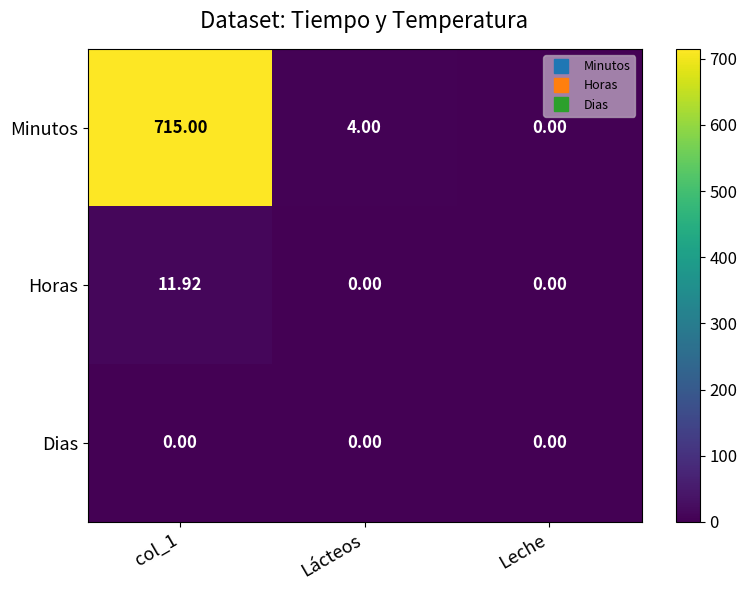

Is the value of Minutos at Leche greater than the value of Horas at col_1?

No